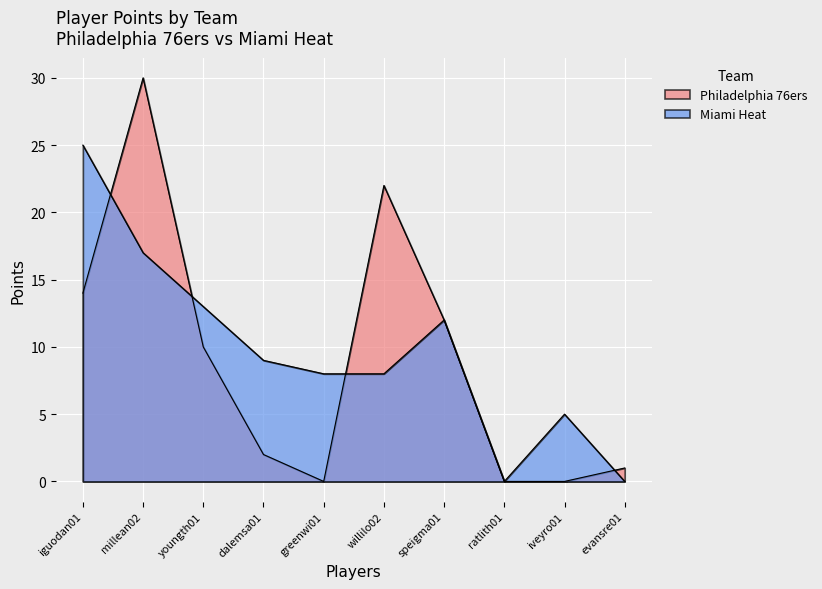

At which category does Philadelphia 76ers reach its first local valley?

greenwi01